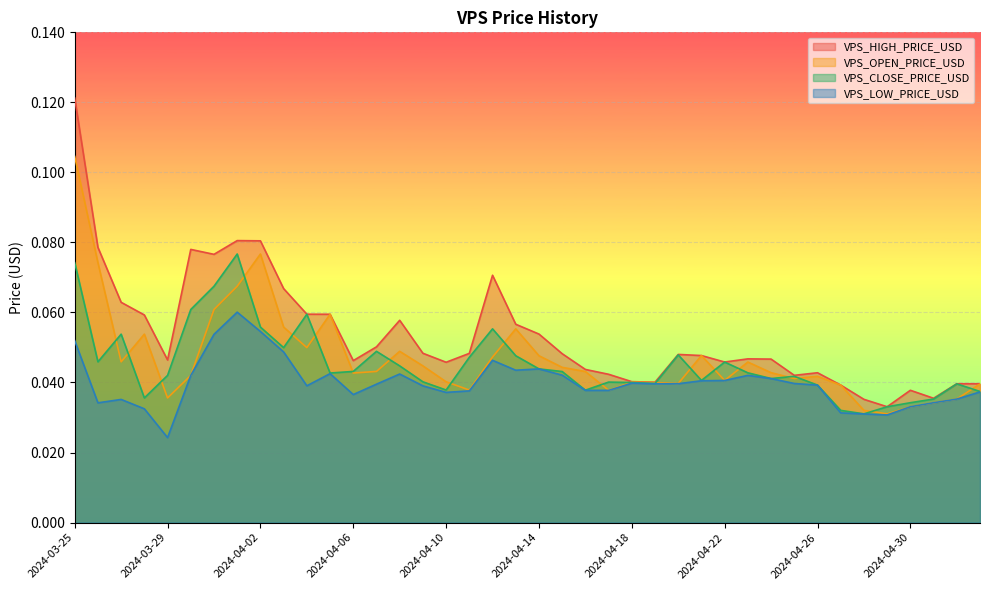

How many lines are shown in the chart?

4